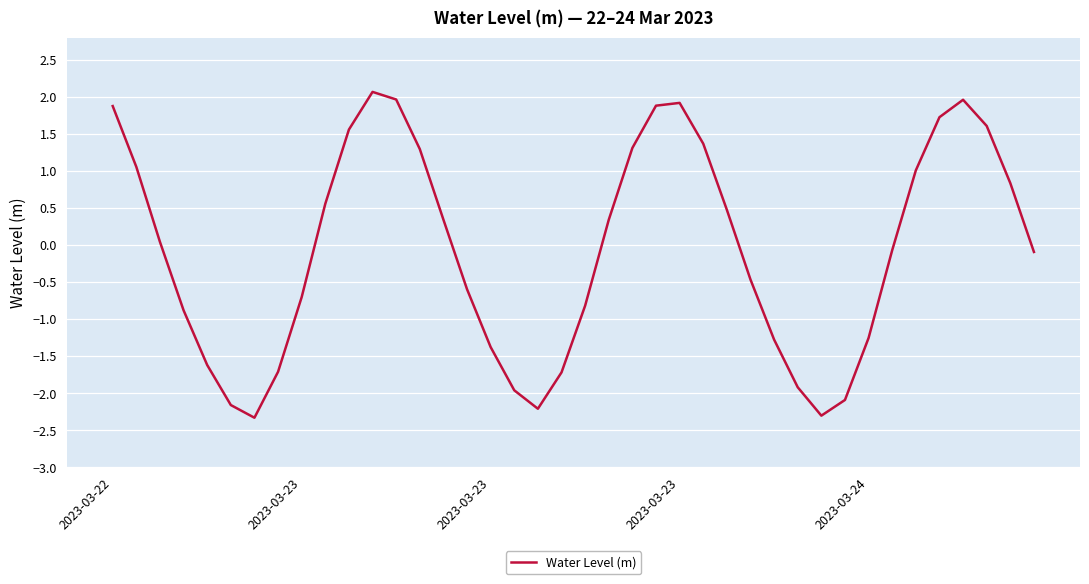

What is the maximum value shown in the chart?

2.1